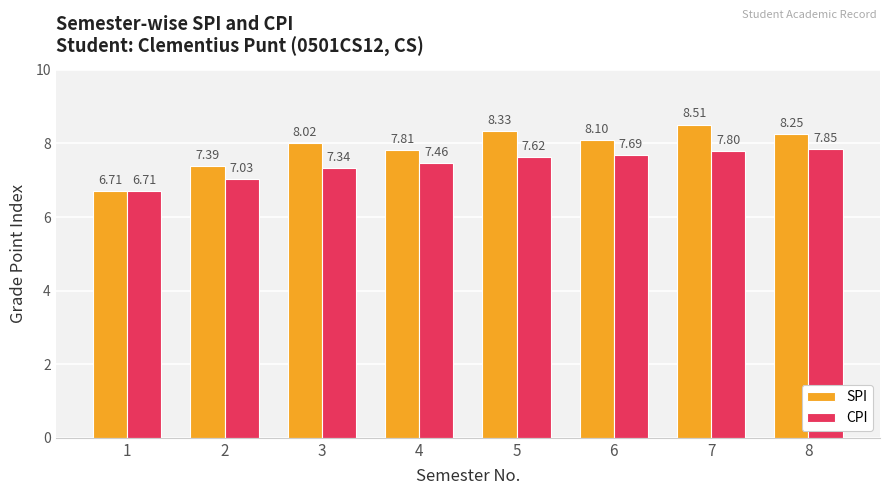

Are the bars horizontal?

No